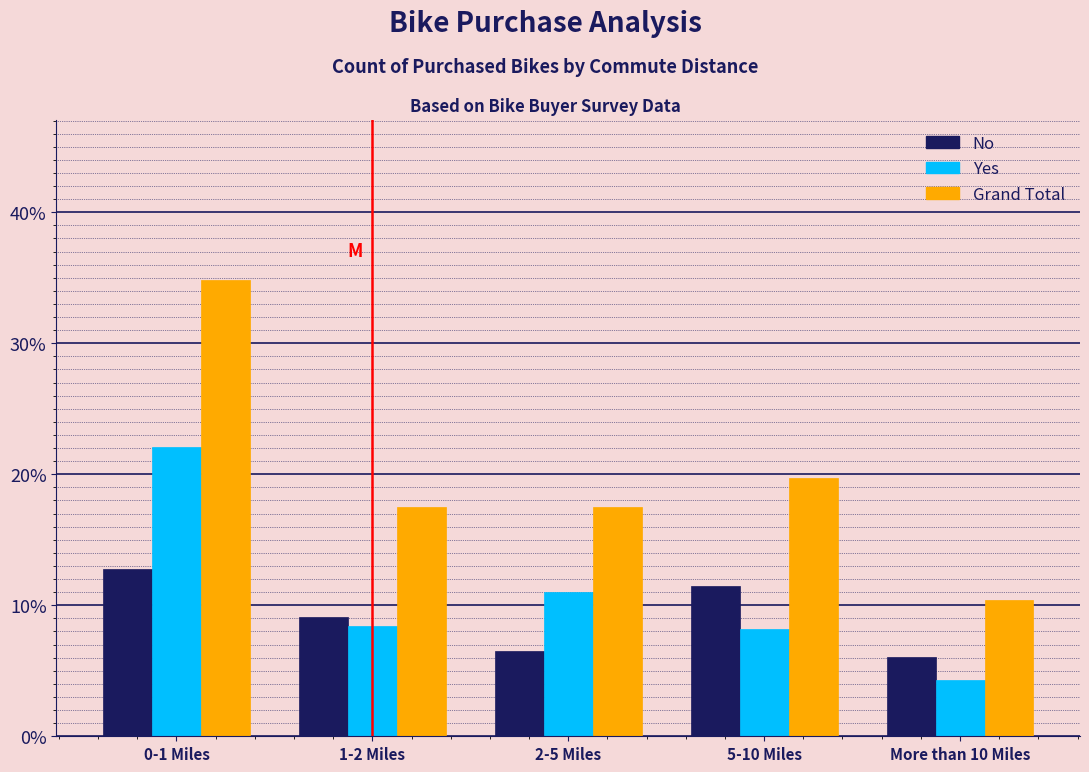

Reading right to left, extract all data points from this chart.

No: More than 10 Miles=6.1	5-10 Miles=11.5	2-5 Miles=6.5	1-2 Miles=9.1	0-1 Miles=12.8
Yes: More than 10 Miles=4.3	5-10 Miles=8.2	2-5 Miles=11.0	1-2 Miles=8.4	0-1 Miles=22.1
Grand Total: More than 10 Miles=10.4	5-10 Miles=19.7	2-5 Miles=17.5	1-2 Miles=17.5	0-1 Miles=34.8